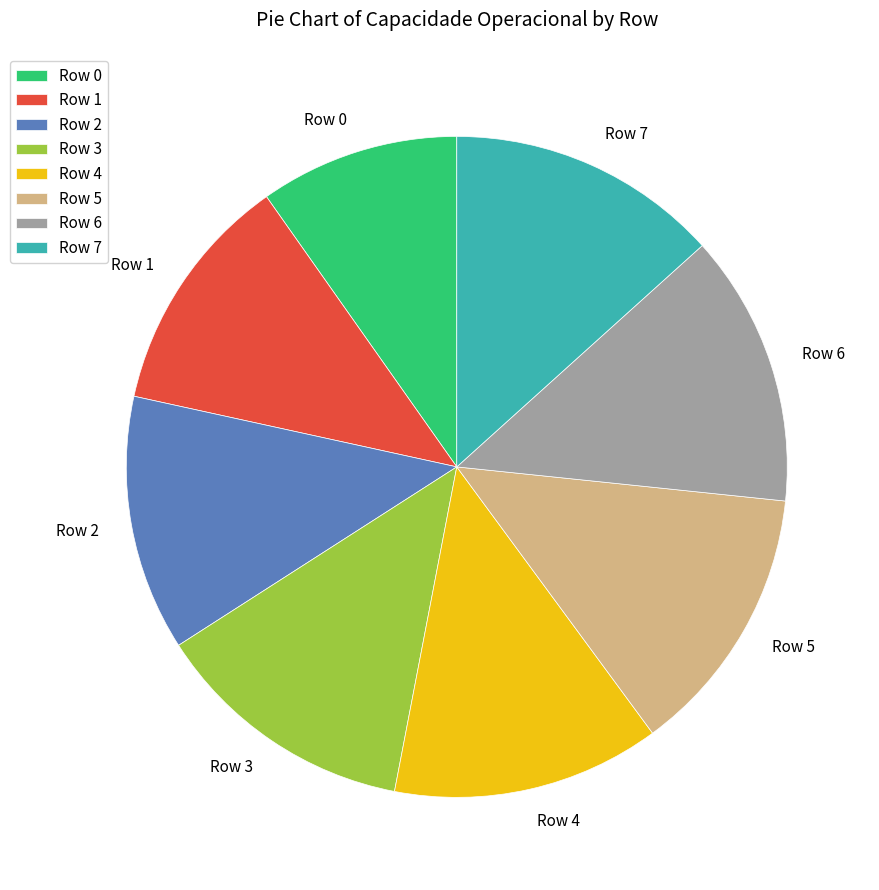

Which slice is the smallest?

Row 0